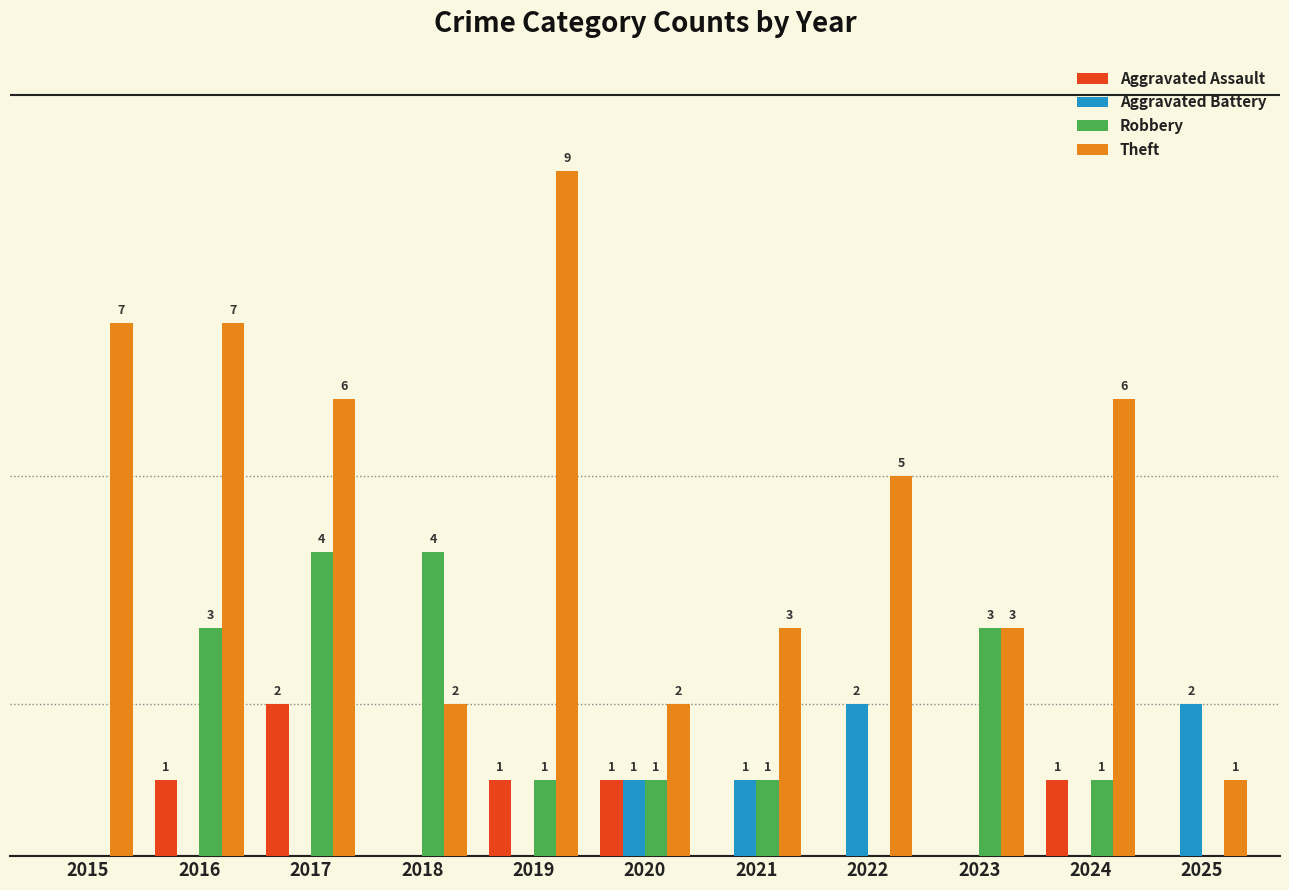

Which series changed the most between 2016 and 2022?

Robbery